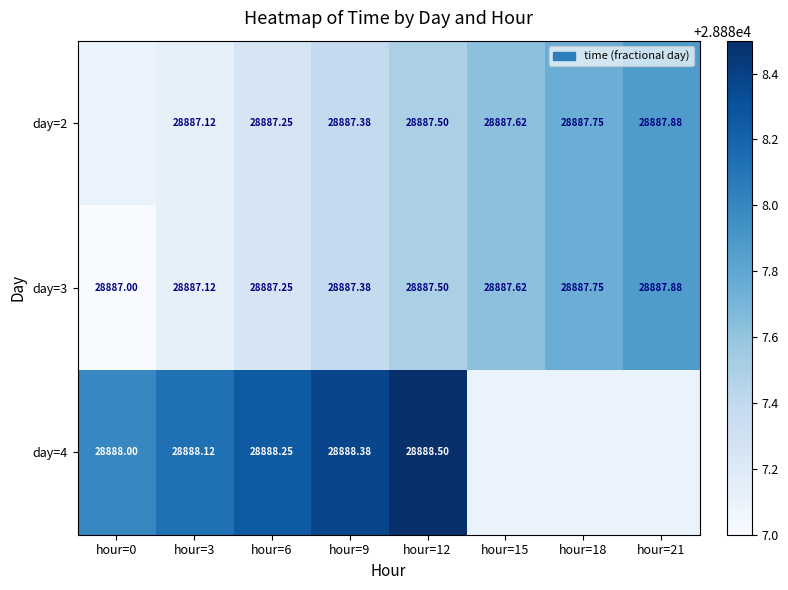

Is the value of day=4 at hour=3 greater than the value of day=2 at hour=6?

Yes